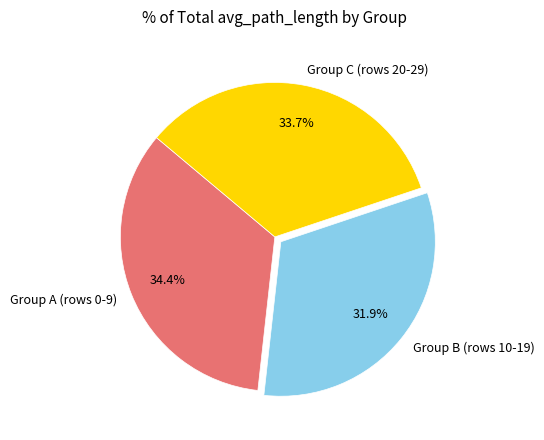

What is the smallest slice in the pie chart?

Group B (rows 10-19)